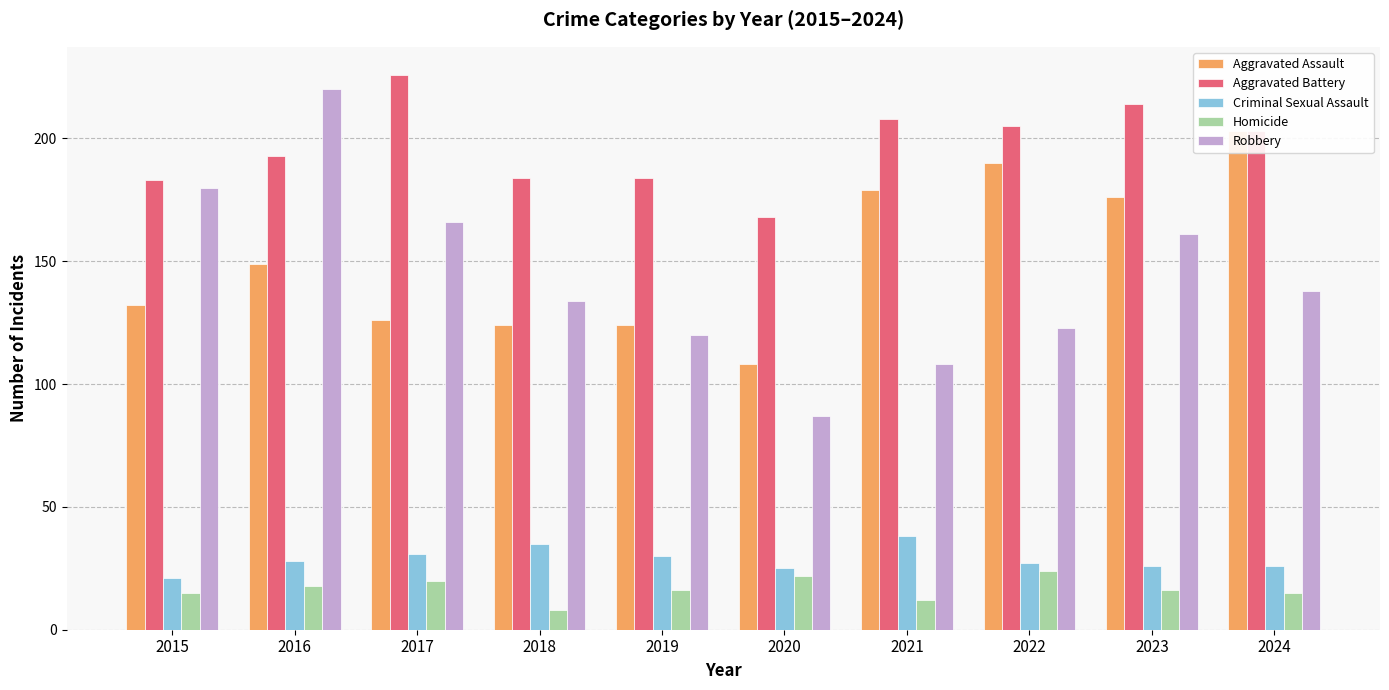

What is the approximate value of Aggravated Battery at 2017, to the nearest 5?

225